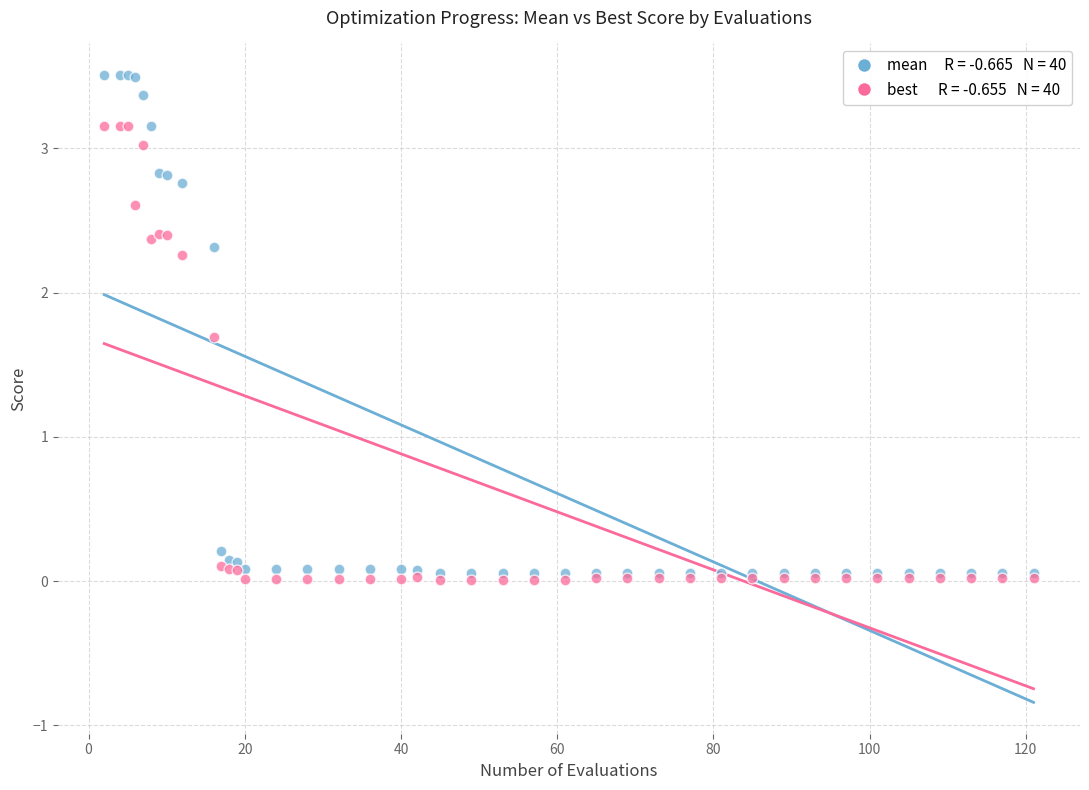

Across all series, what Y value is closest to 1?

1.7